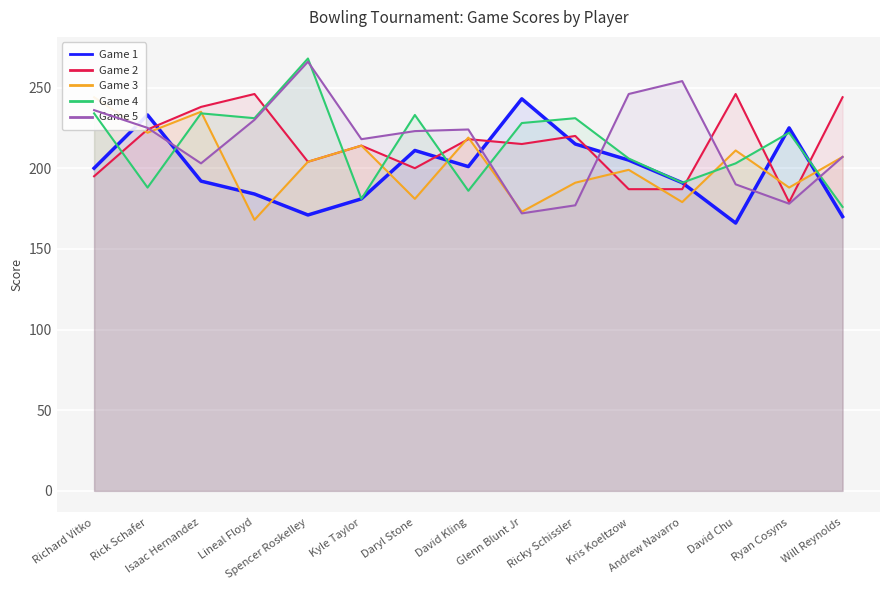

Is the value of Game 2 at Ricky Schissler greater than the value of Game 1 at Ricky Schissler?

Yes